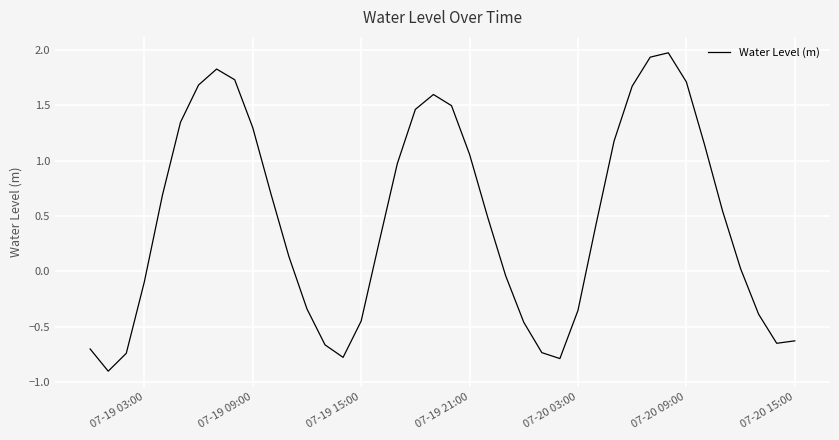

What is the difference between the maximum and minimum values?

2.9